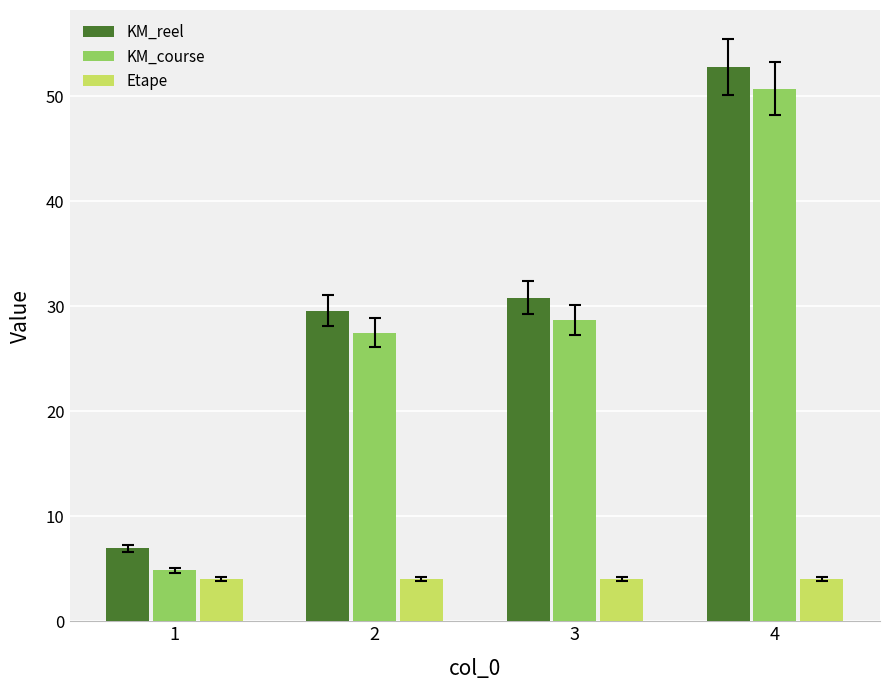

At how many categories does at least one series exceed 29?

3